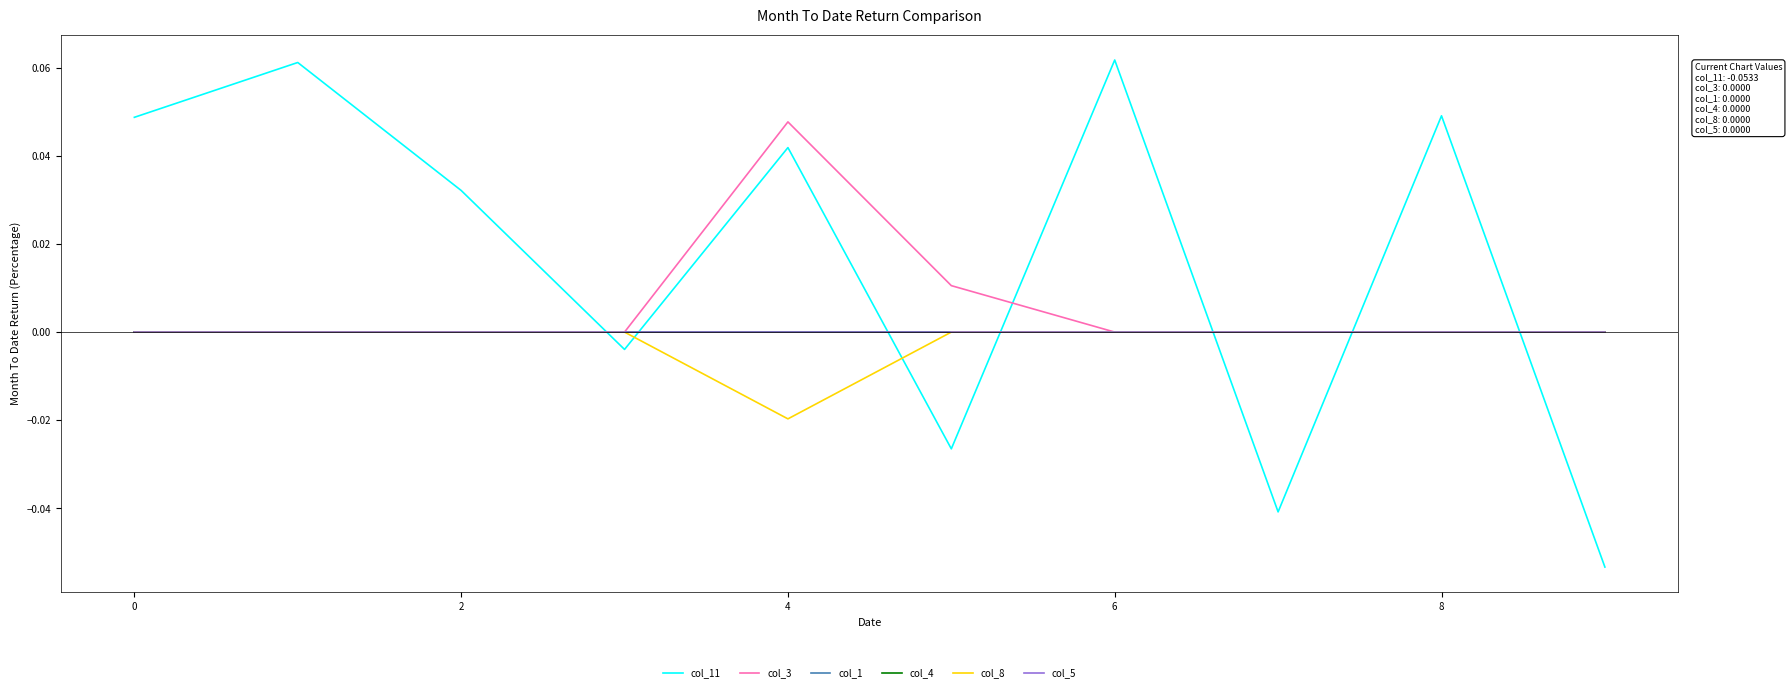

Is this an area chart (filled region under the line)?

No